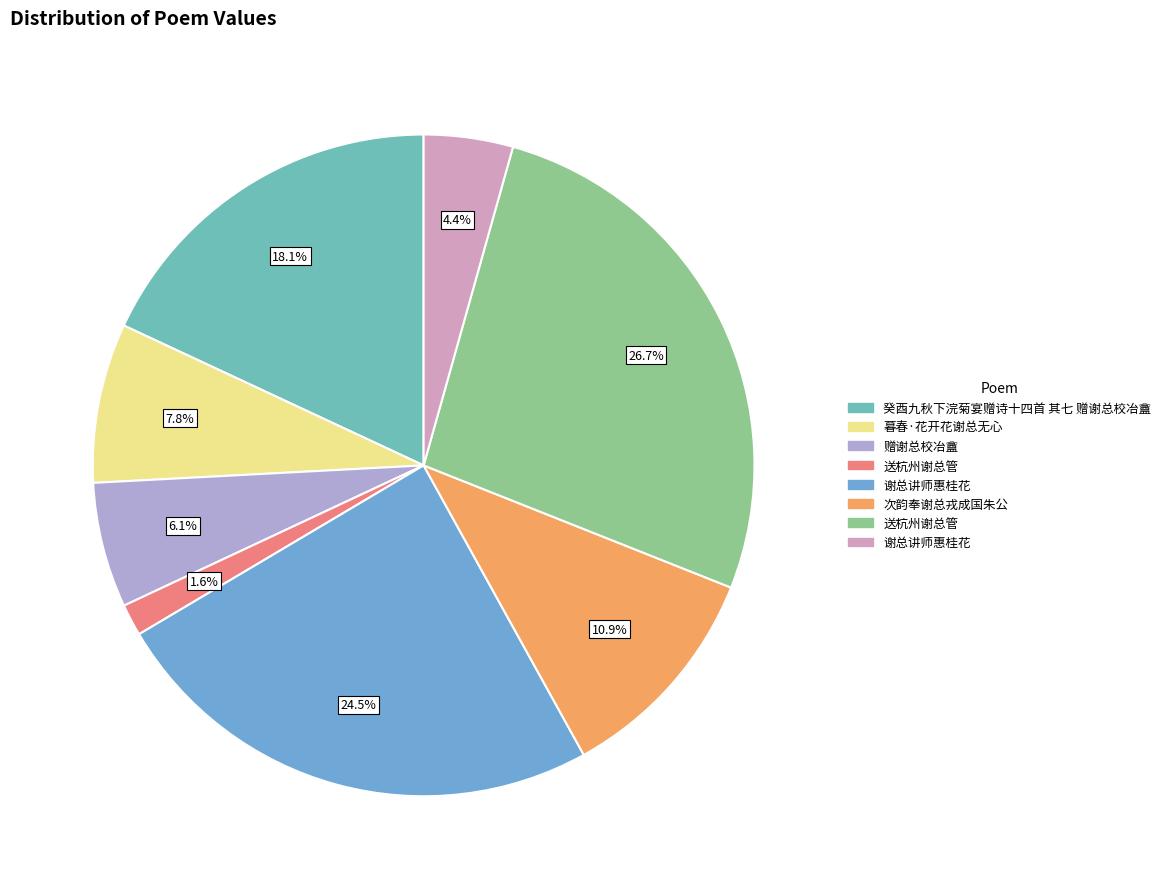

How many slices are in this pie chart?

8